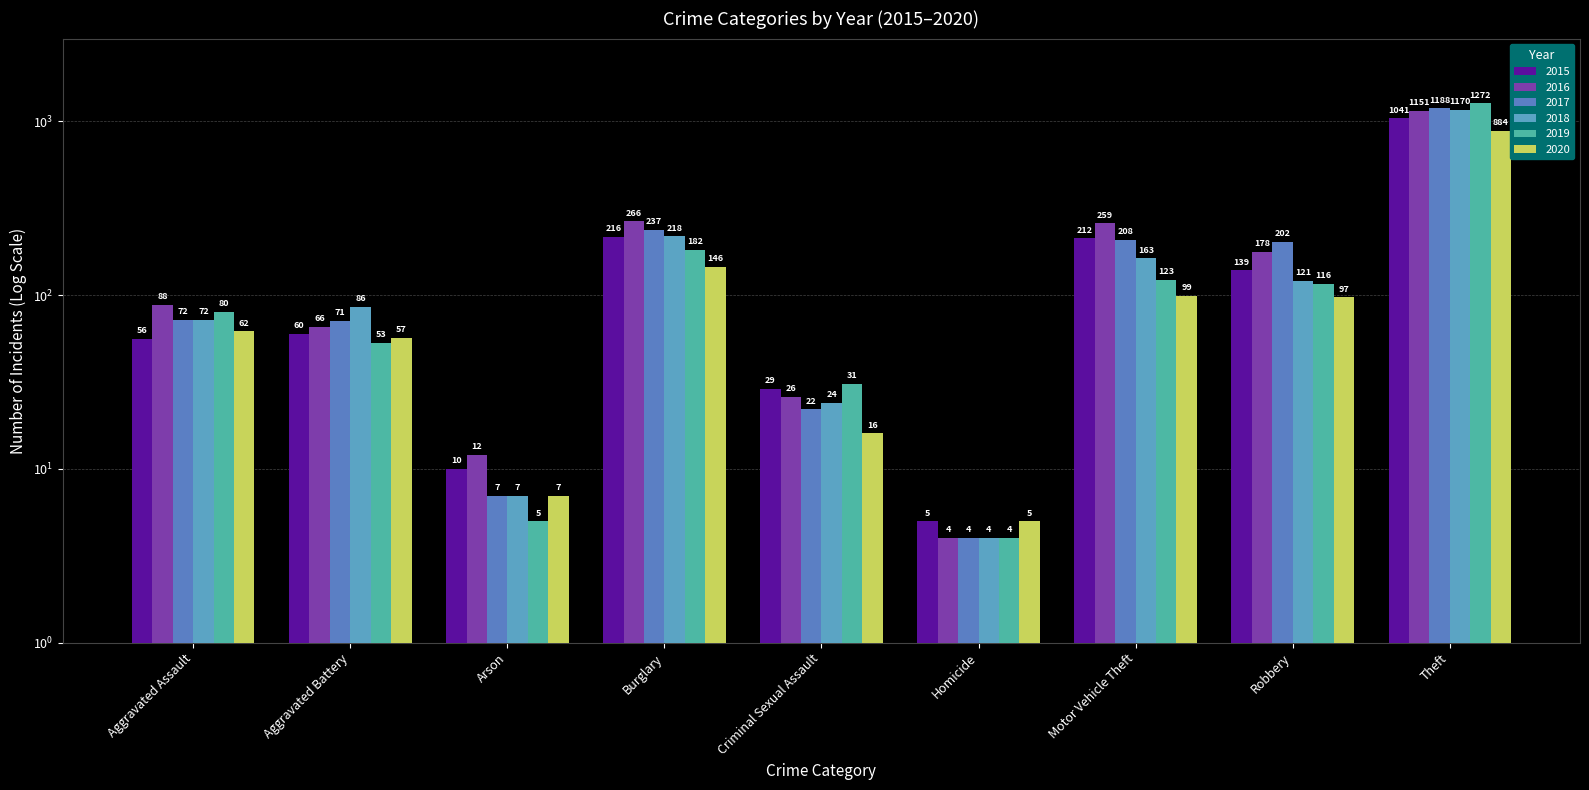

What is the label of the 3rd bar from the left?

Arson